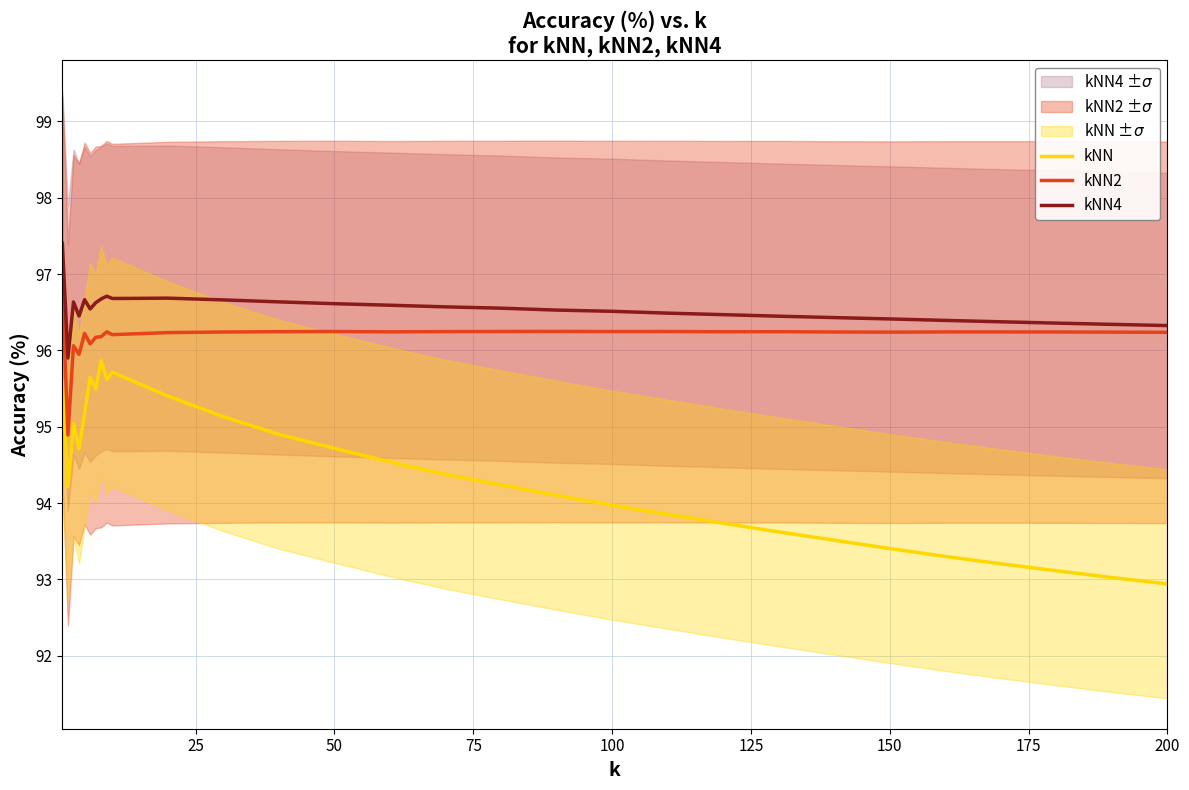

True or false: kNN4 and kNN cross at least once.

False